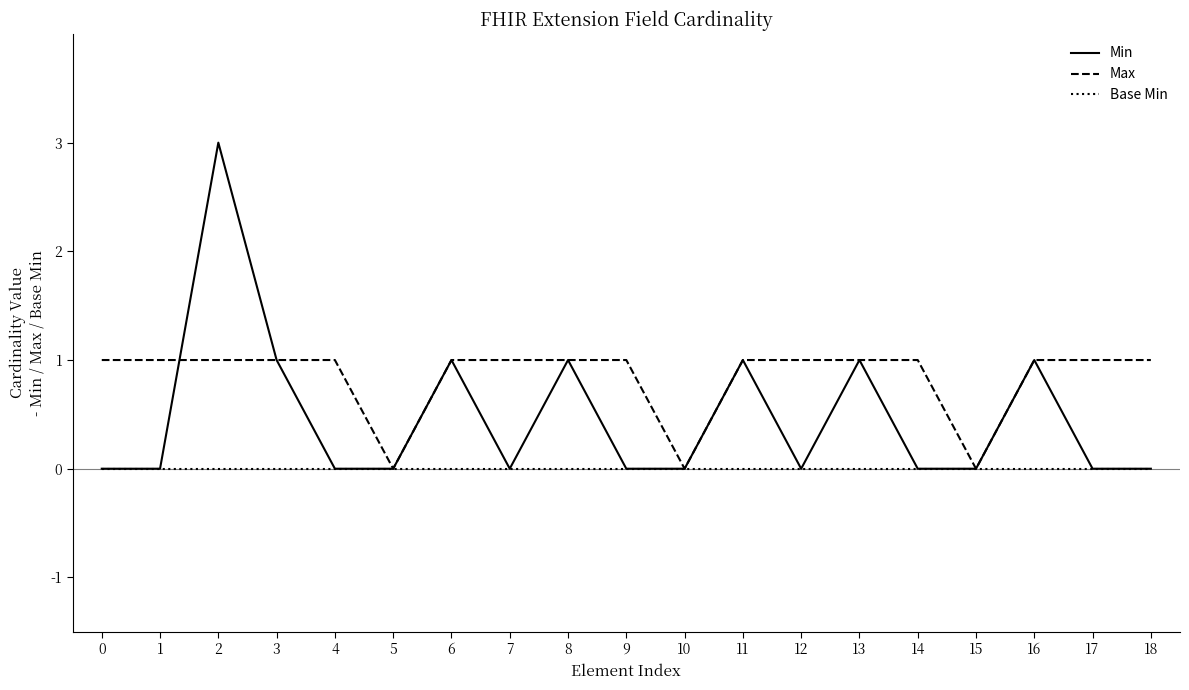

Reading right to left, extract all data points from this chart.

Min: 0	0	1	0	0	1	0	1	0	0	1	0	1	0	0	1	3	0	0
Max: 1	1	1	0	1	1	1	1	0	1	1	1	1	0	1	1	1	1	1
Base Min: 0	0	0	0	0	0	0	0	0	0	0	0	0	0	0	0	0	0	0